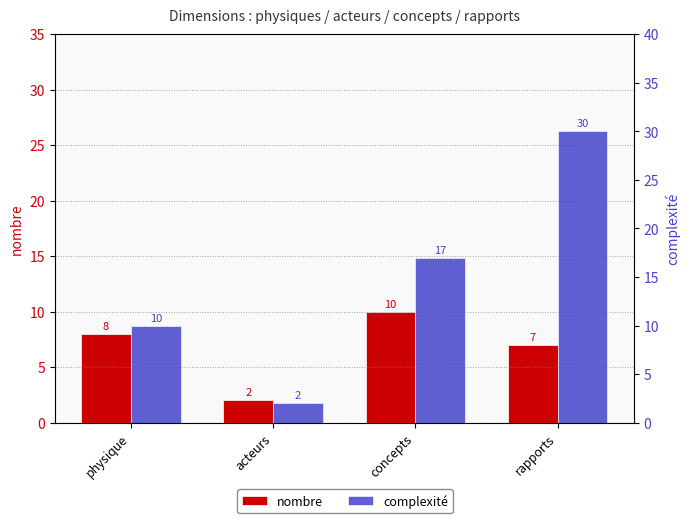

Reading left to right, transcribe all the data shown in this chart.

nombre: 8	2	10	7
complexite: 10	2	17	30